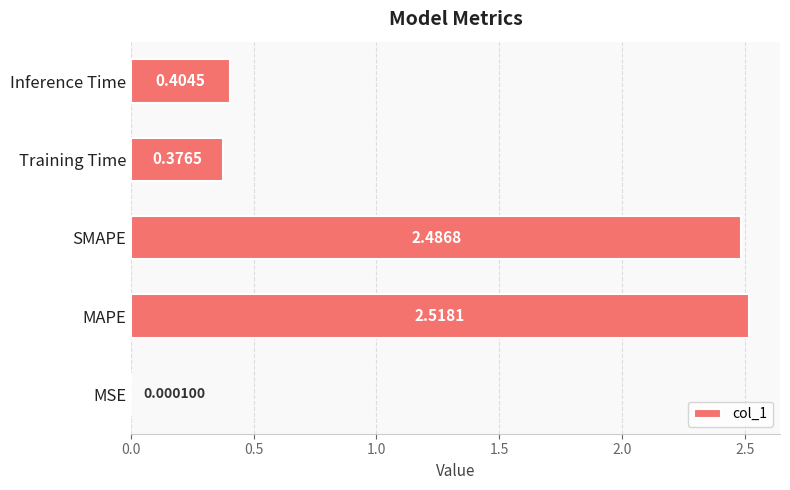

Between SMAPE and Training Time, which is larger?

SMAPE